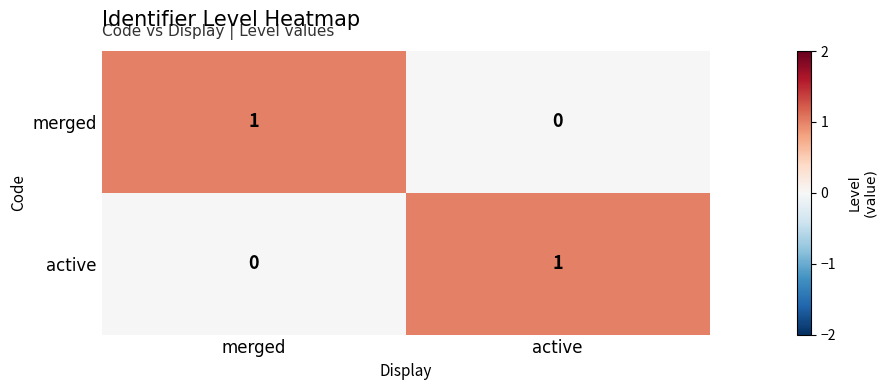

The merged series shows 0 at active. True or false?

True